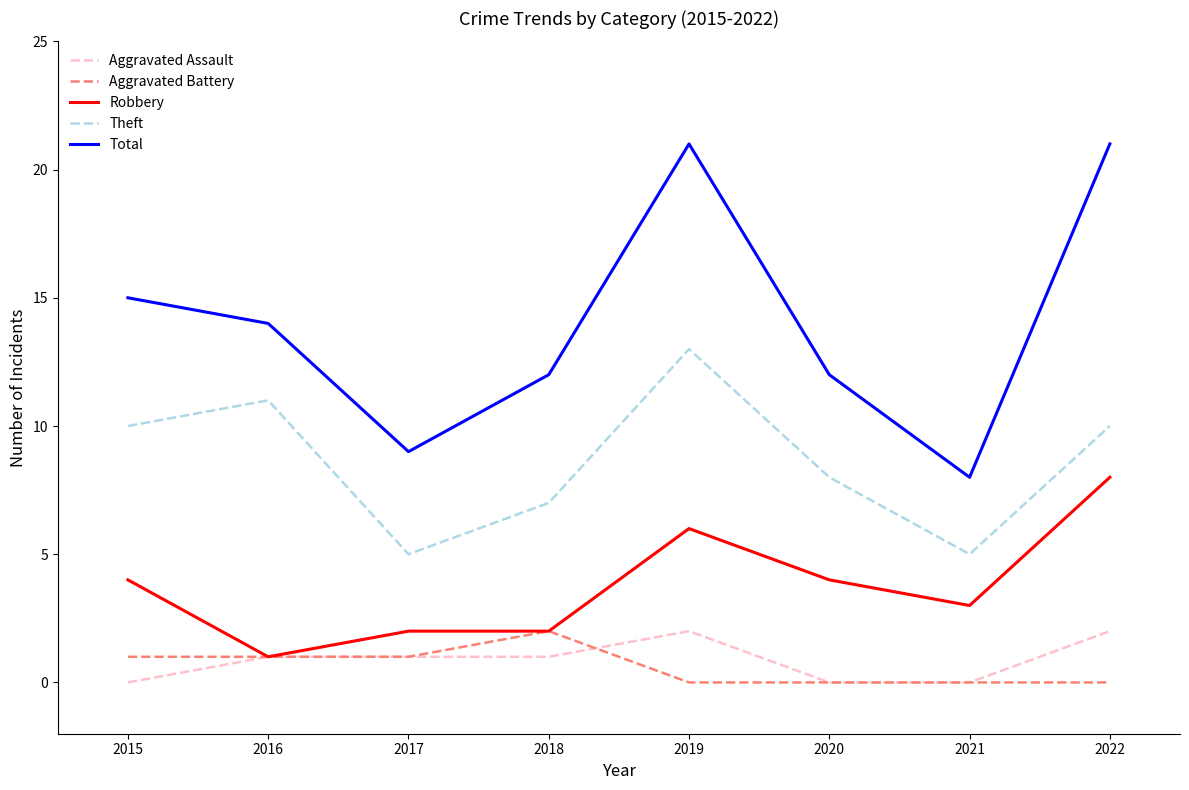

Is this an area chart (filled region under the line)?

No